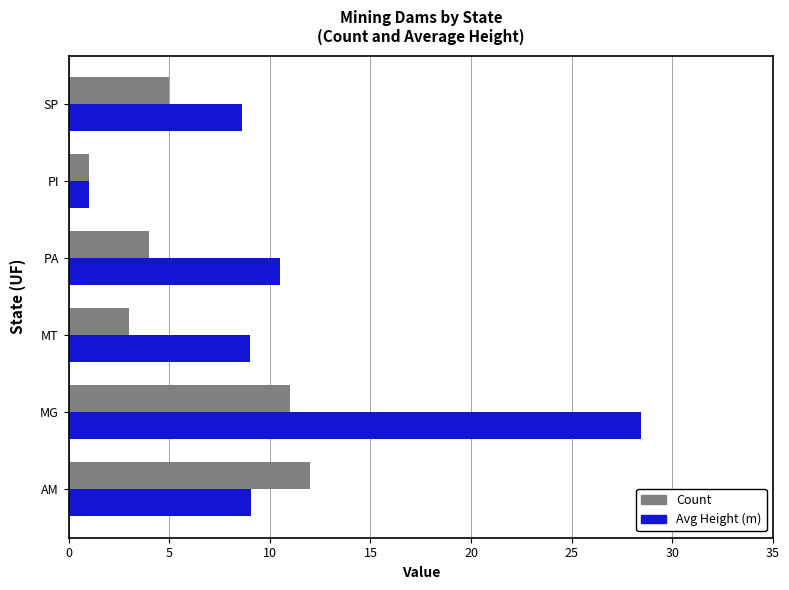

Where is Count nearest to the value 6?

SP